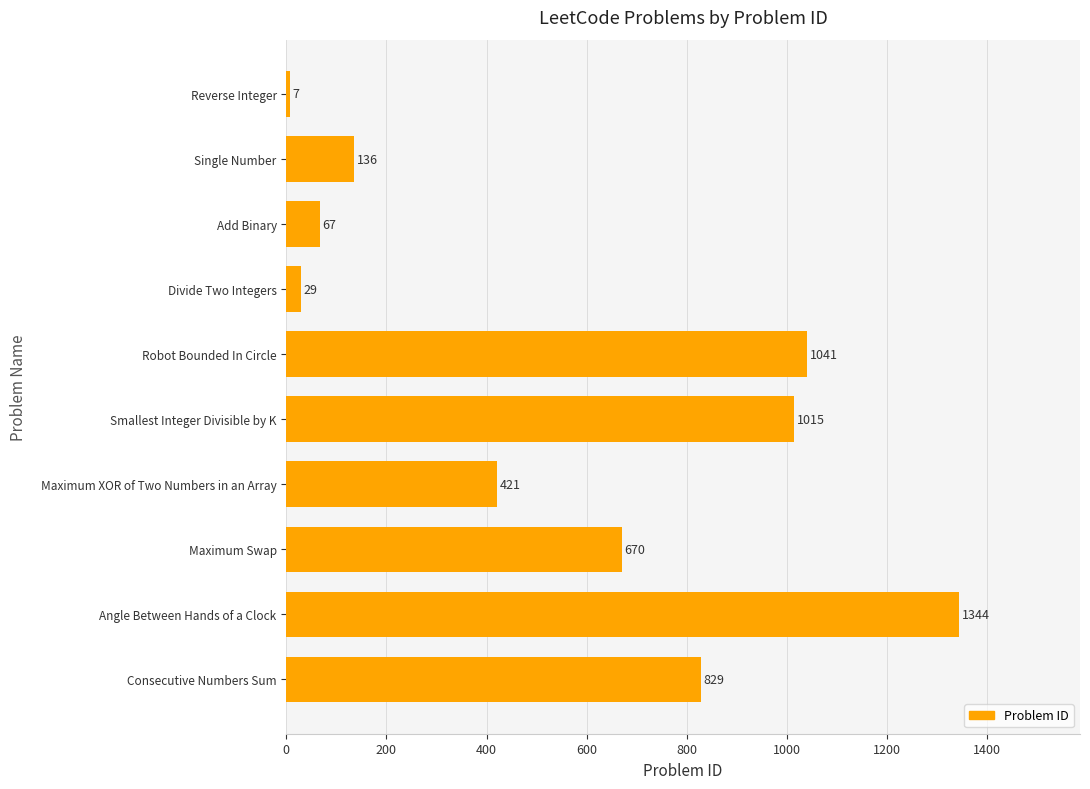

What is the maximum value shown in the chart?

1344